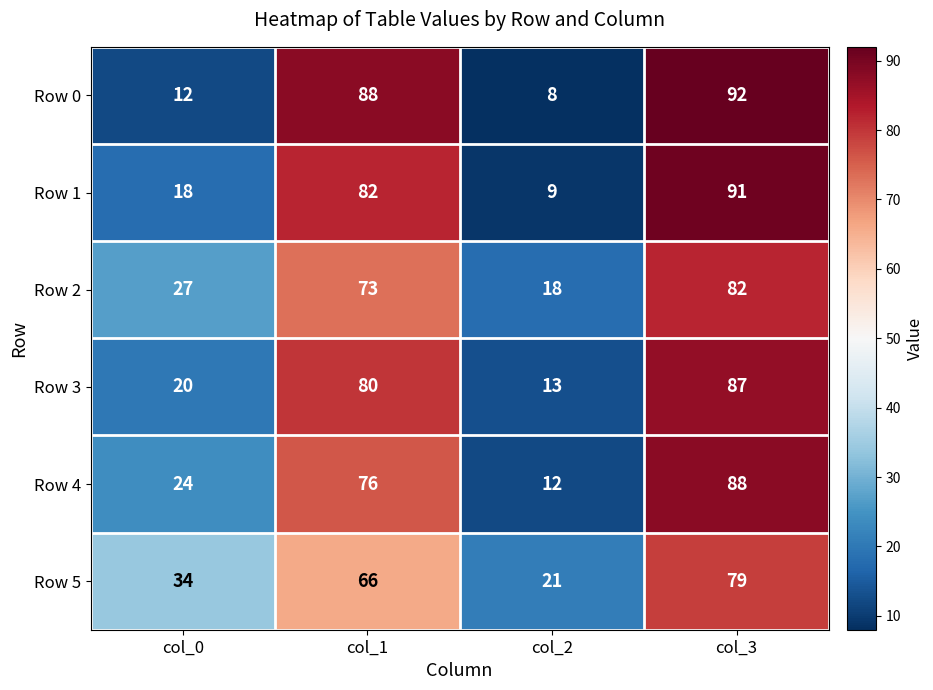

What value does the Row 2 series have at col_1, to the nearest 5?

75